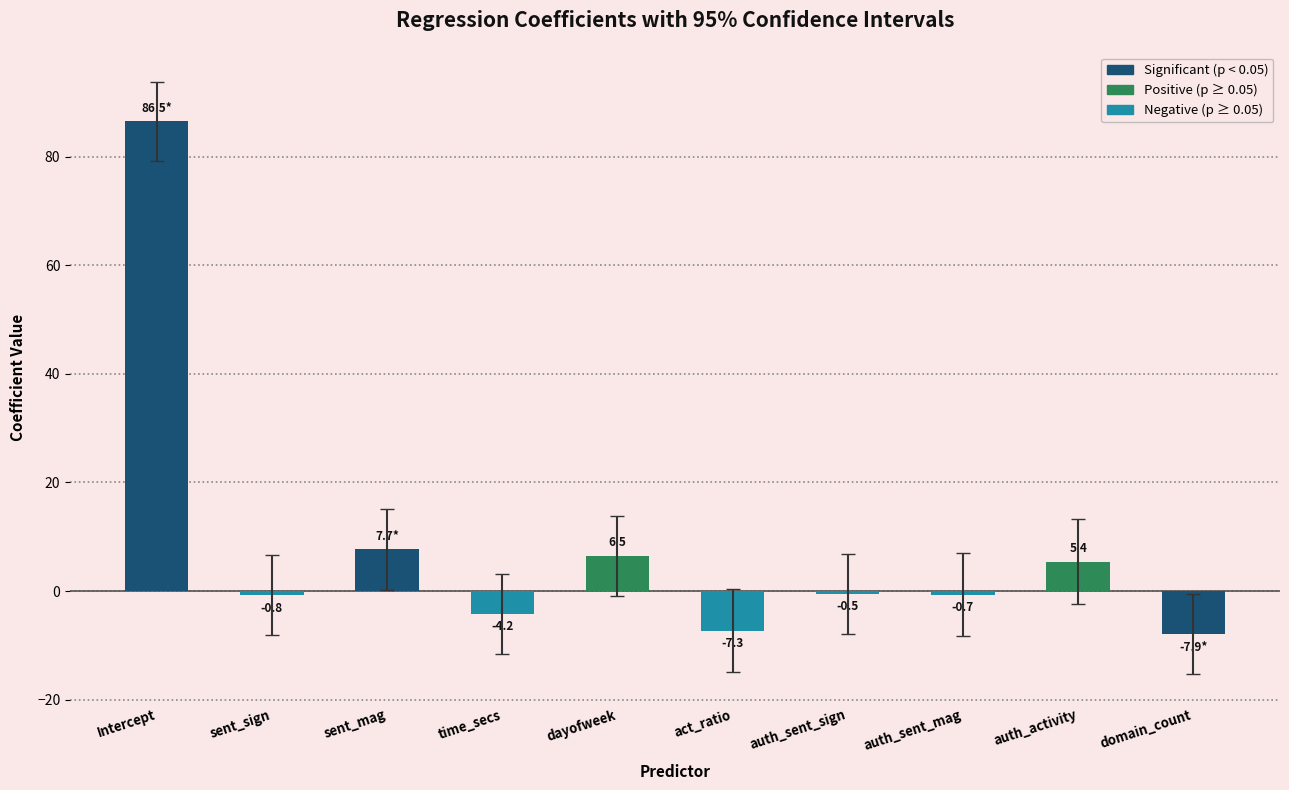

Rank the categories by value from highest to lowest.

Intercept, sent_mag, dayofweek, auth_activity, auth_sent_sign, auth_sent_mag, sent_sign, time_secs, act_ratio, domain_count